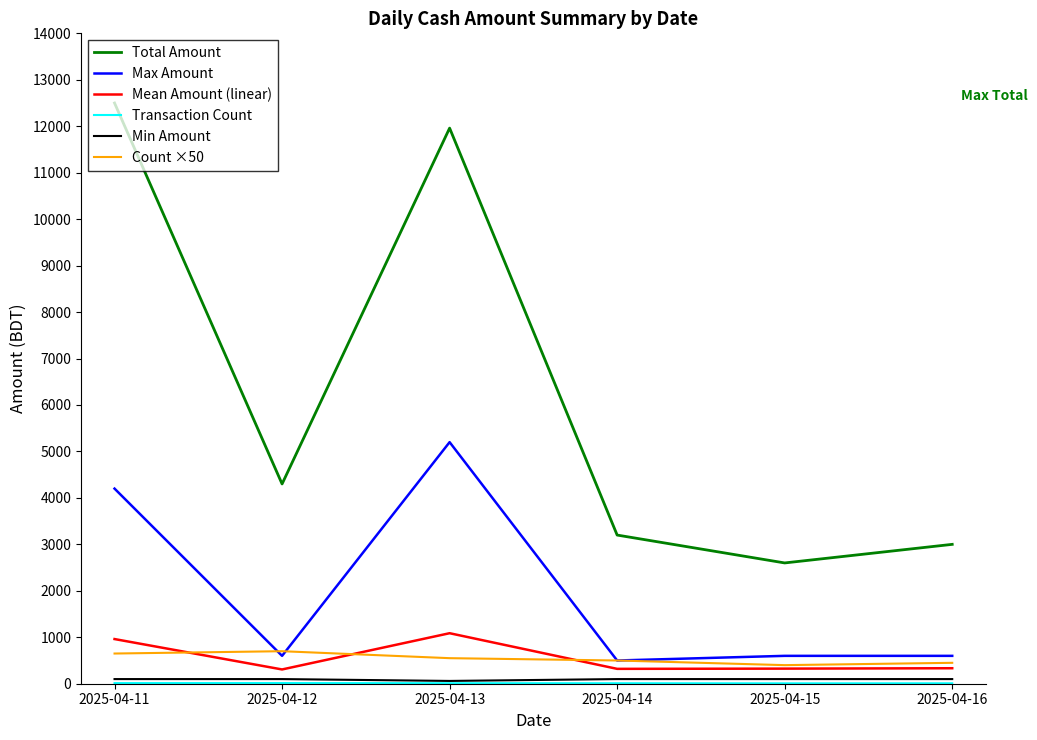

True or false: Max Amount and Total Amount intersect in this chart.

False